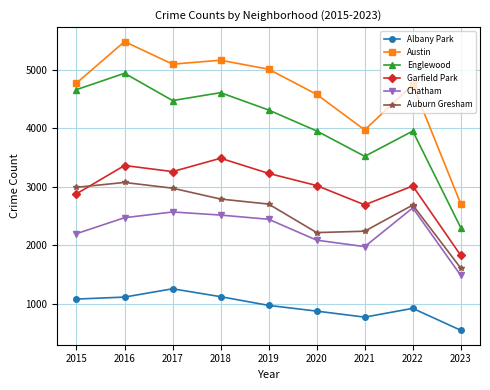

What is the greatest value displayed?

5481